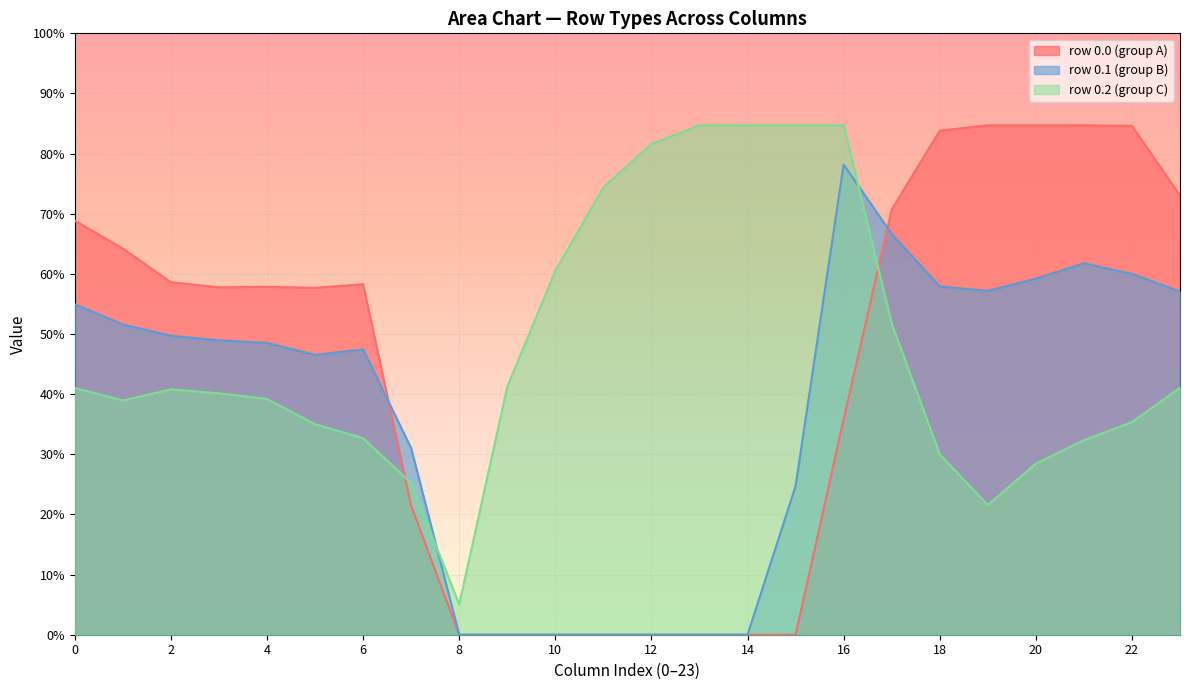

What are all the series names shown in the legend?

row 0.0 (group A), row 0.1 (group B), row 0.2 (group C)